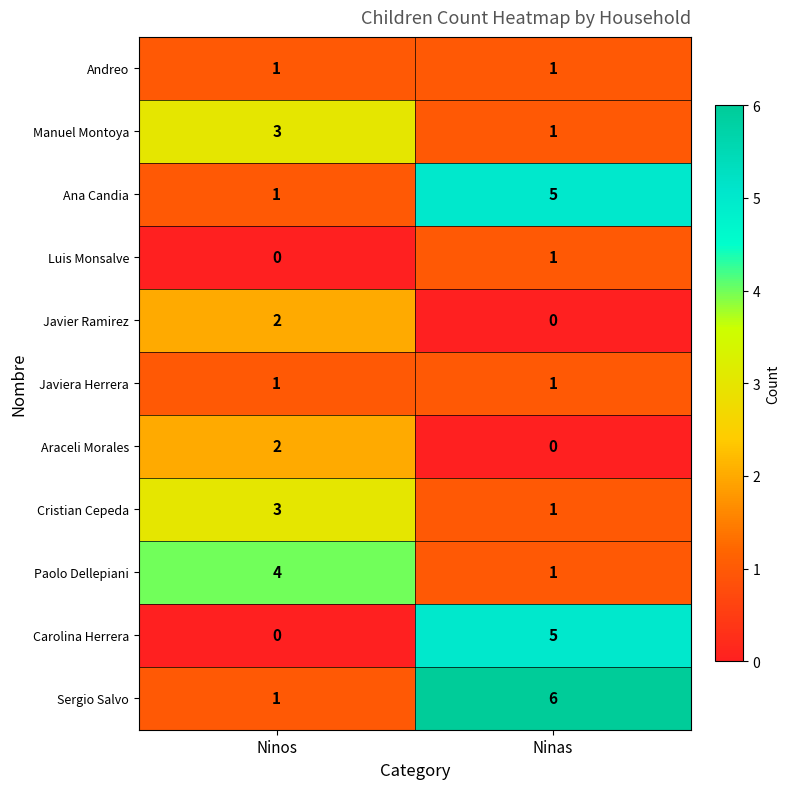

Which label corresponds to the largest value in the chart?

Ninas